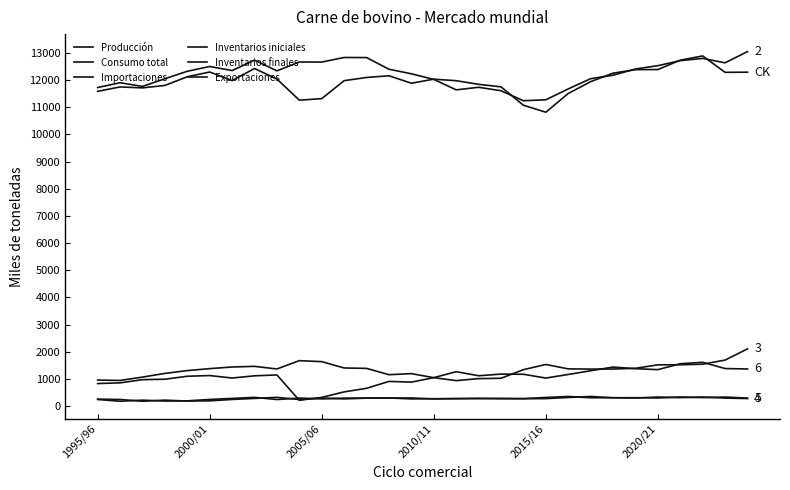

At which category does Producción reach its first local peak?

2000/01